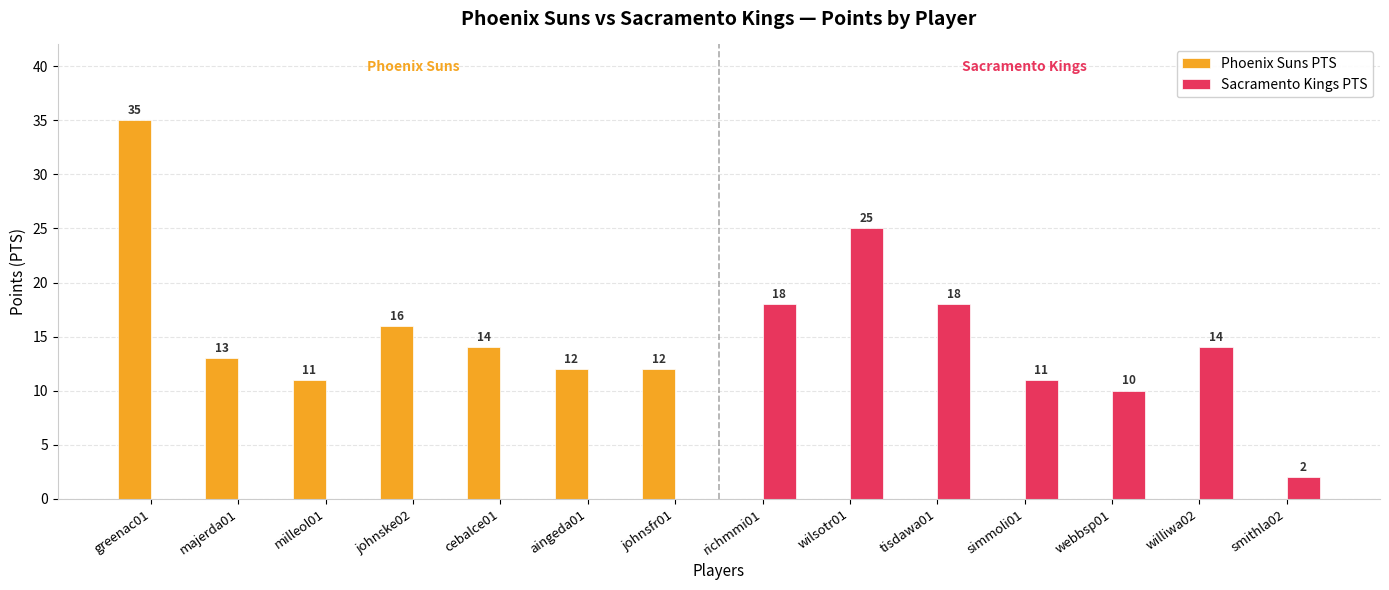

Which category has the highest value in the Sacramento Kings PTS series?

wilsotr01